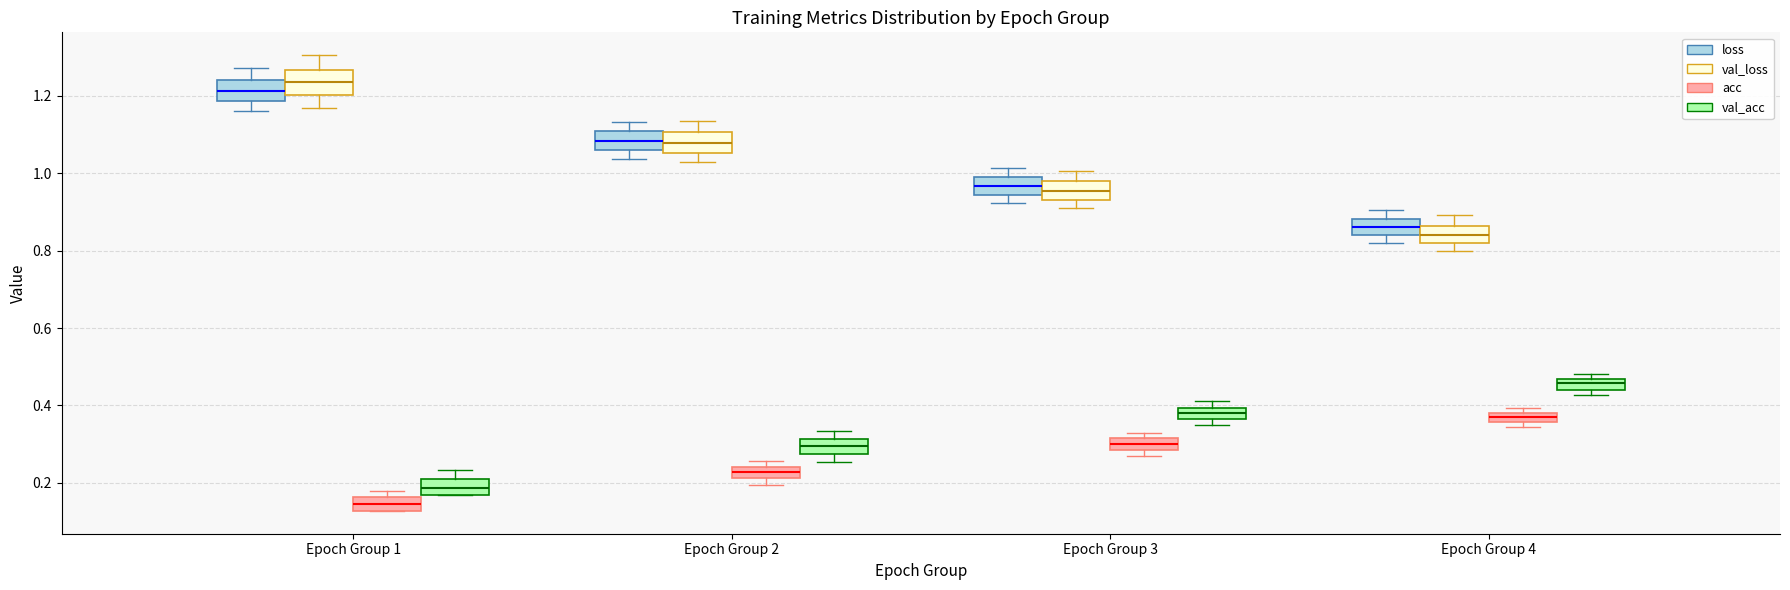

Where is the upper edge of the box for Epoch Group 3 (val_loss) on the y-axis? The values are not printed on the chart, so give them approximately, as read against the axis.

0.98